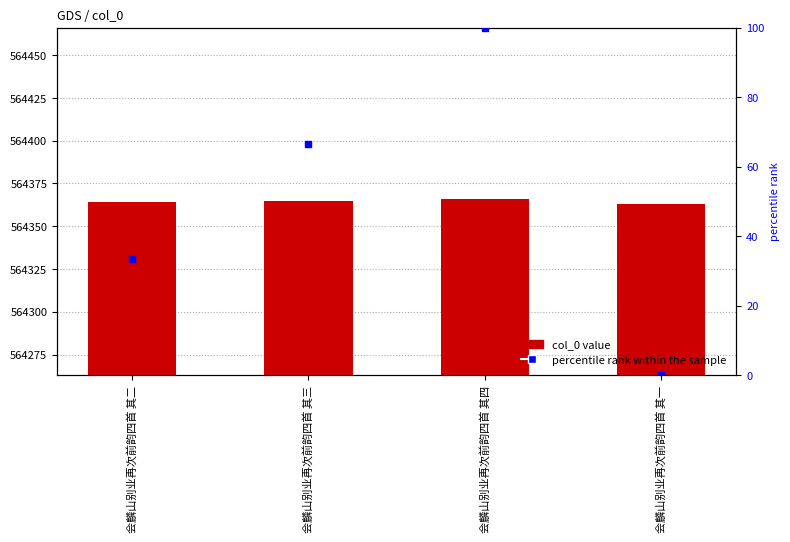

Which series reaches the minimum Y coordinate?

percentile rank within the sample